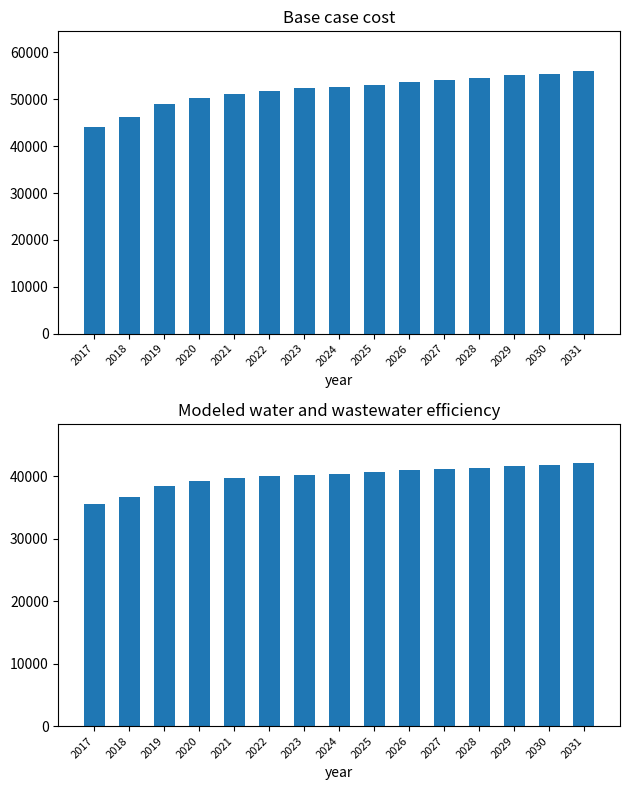

True or false: Base case cost has a value of 44198.0 at 2017.

True